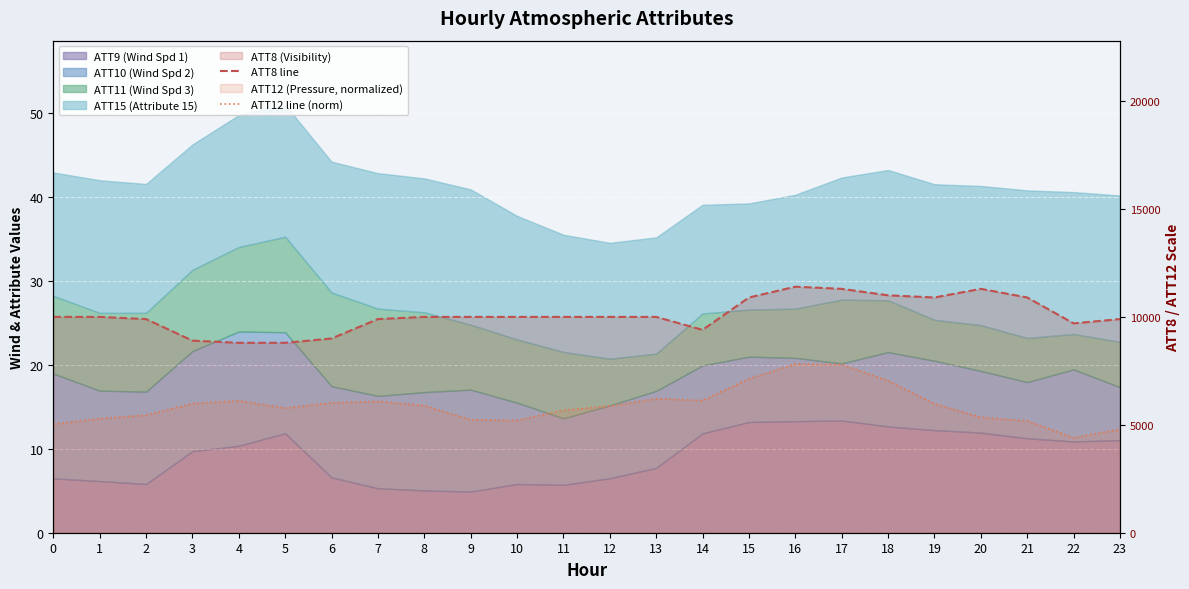

What is the difference between the ATT12 line (norm) values at 12 and 18?

1174.0